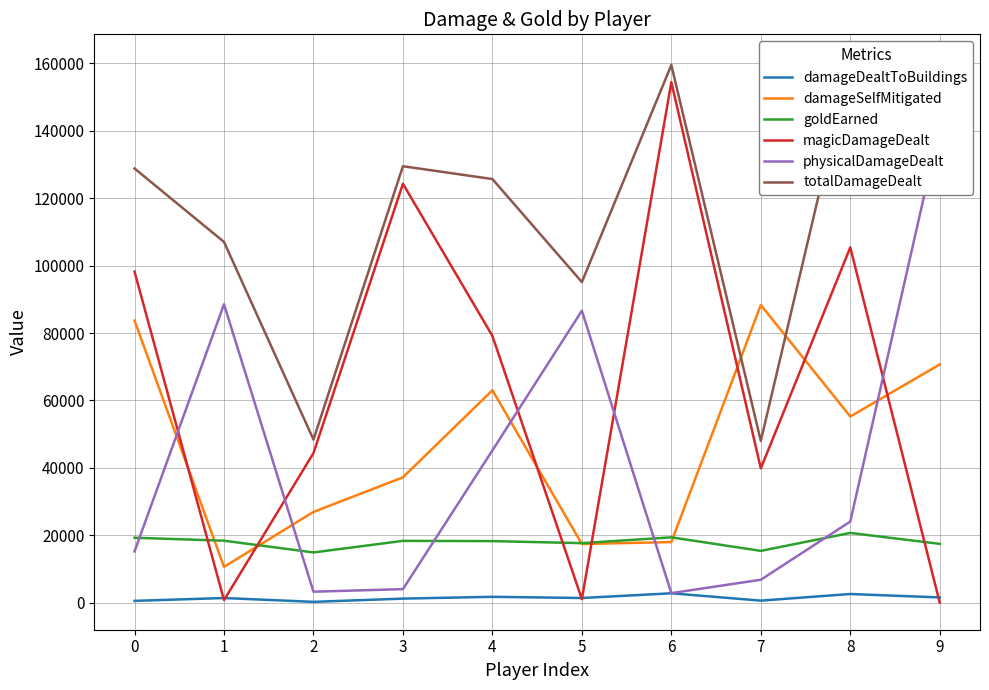

Is it true that goldEarned equals 4598 at 0?

False